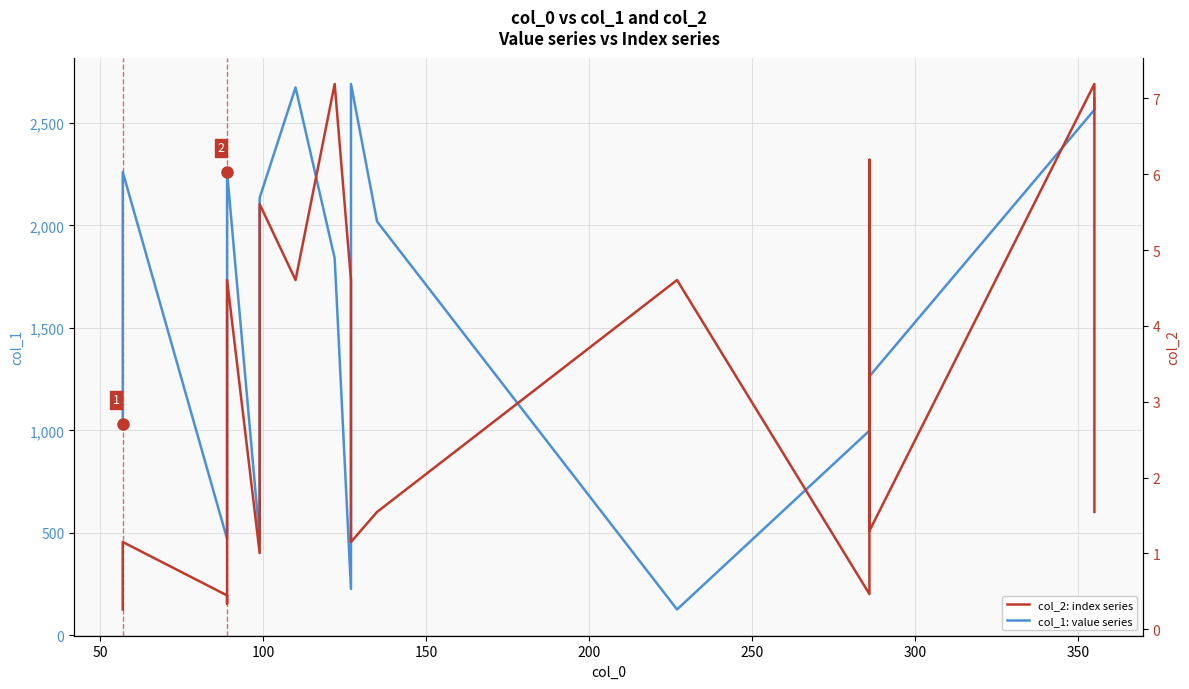

List the series in order of their overall mean, highest first.

col_1: value series, col_2: index series